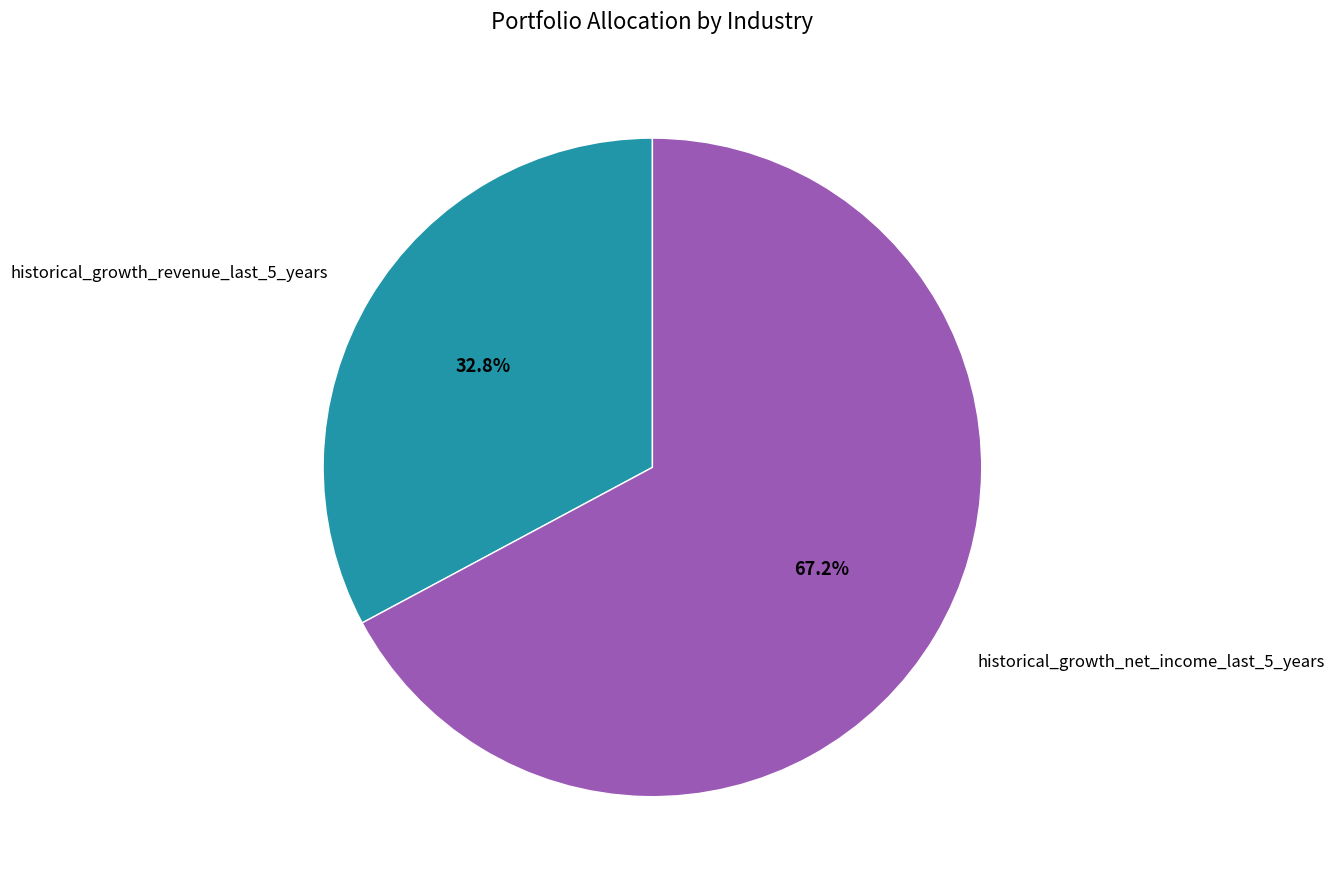

Do historical_growth_revenue_last_5_years and historical_growth_net_income_last_5_years together represent more than half of the pie?

Yes